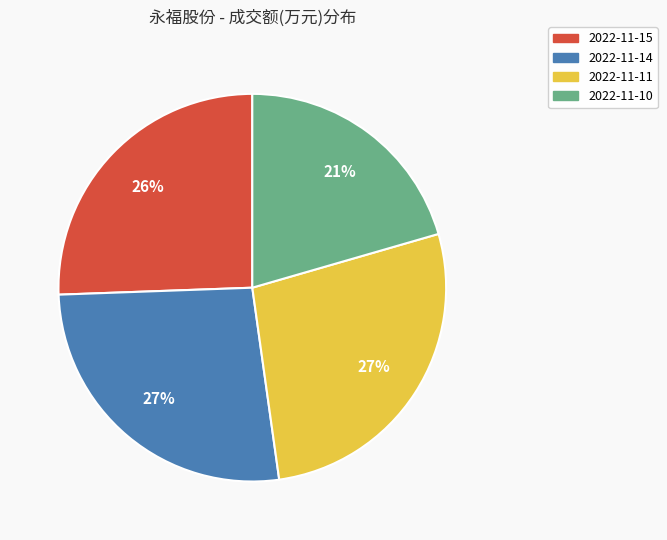

True or false: 2022-11-10 accounts for 10% of the total.

False